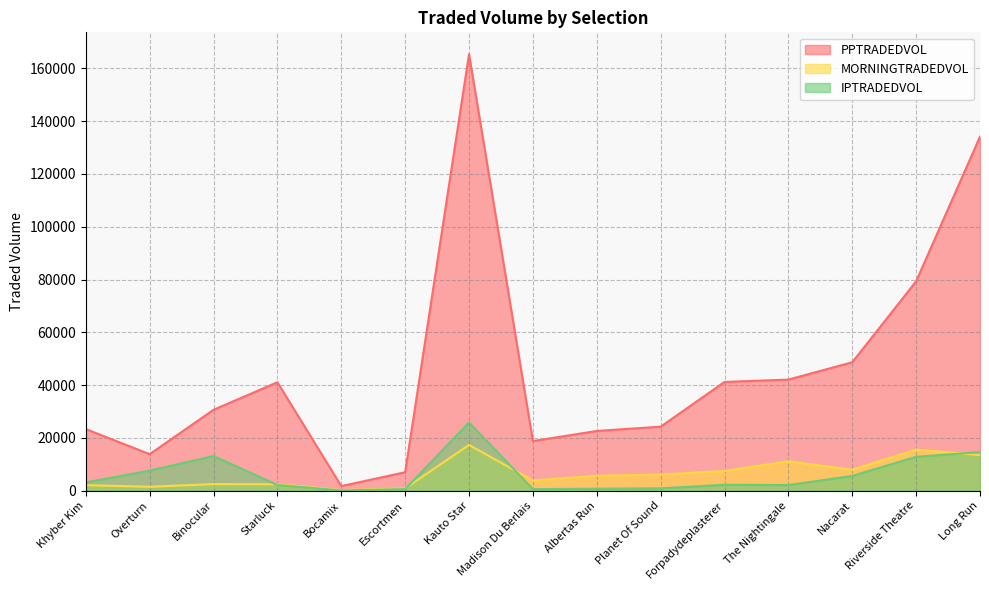

The IPTRADEDVOL series shows 539.7 at Escortmen. True or false?

True